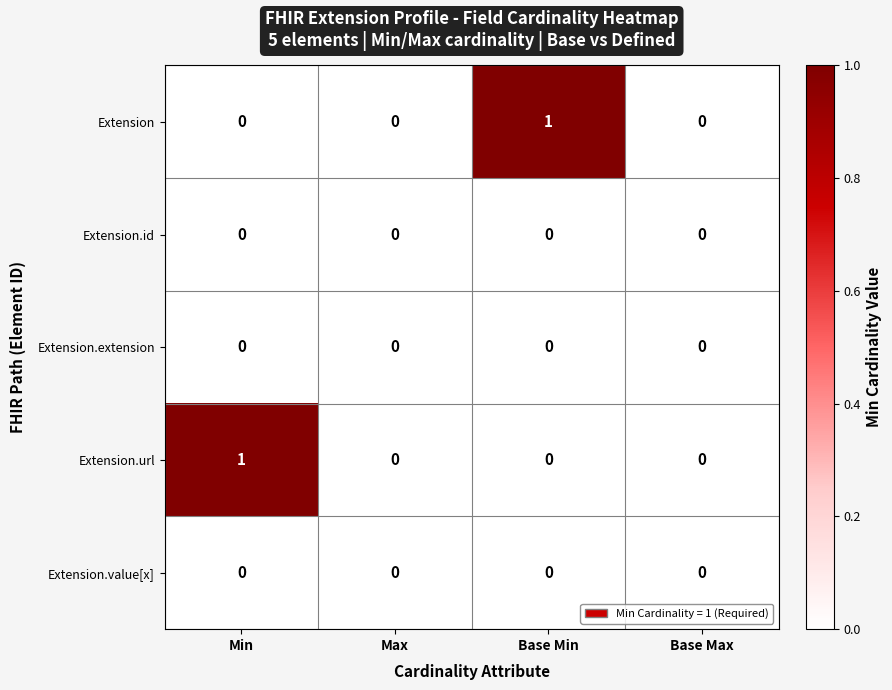

Is it true that Extension.url equals 1 at Min?

True